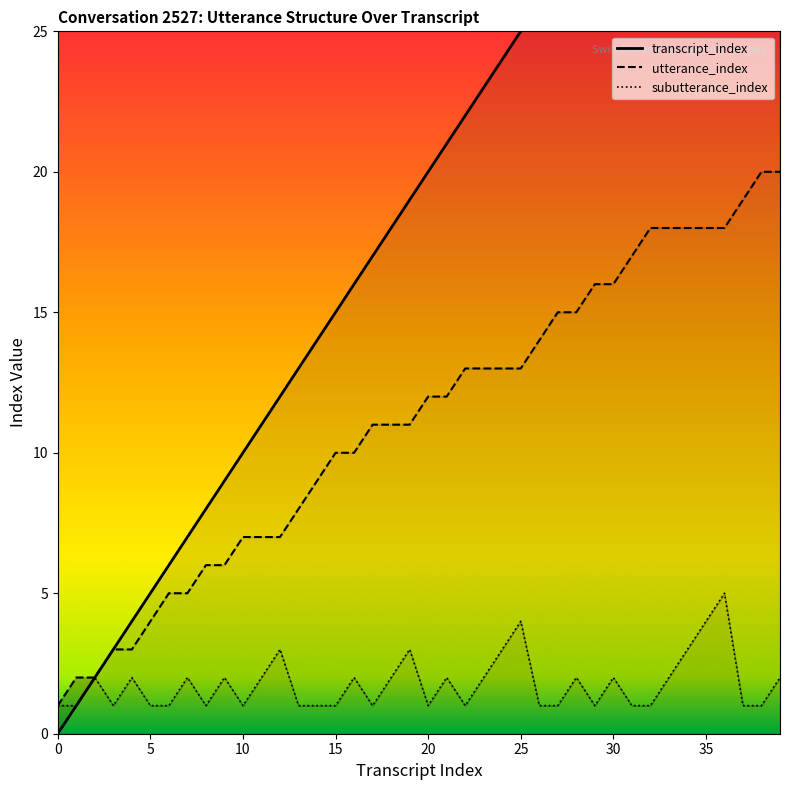

True or false: utterance_index_line and transcript_index_line intersect in this chart.

False